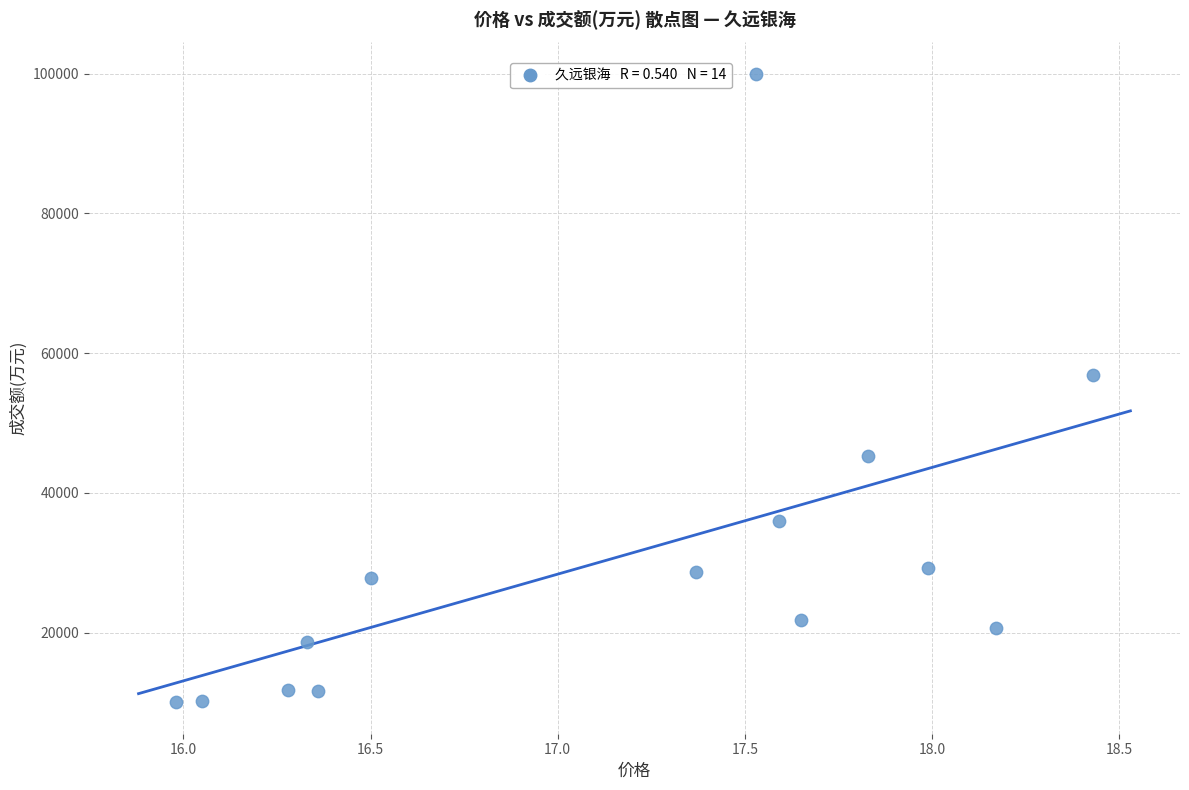

What is the range of Y values (max minus min)?

89964